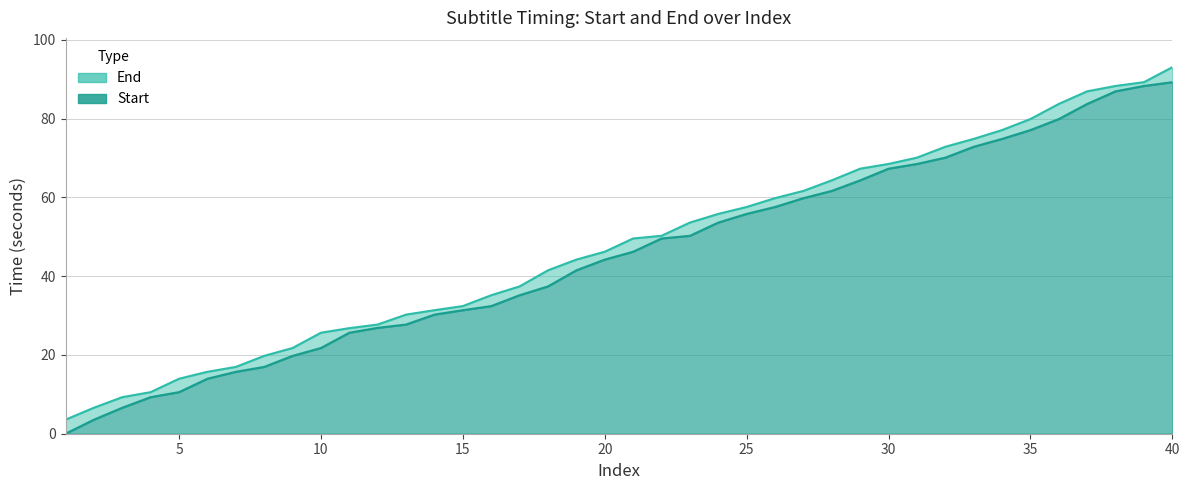

Between 3 and 9, which series saw the biggest shift?

Start